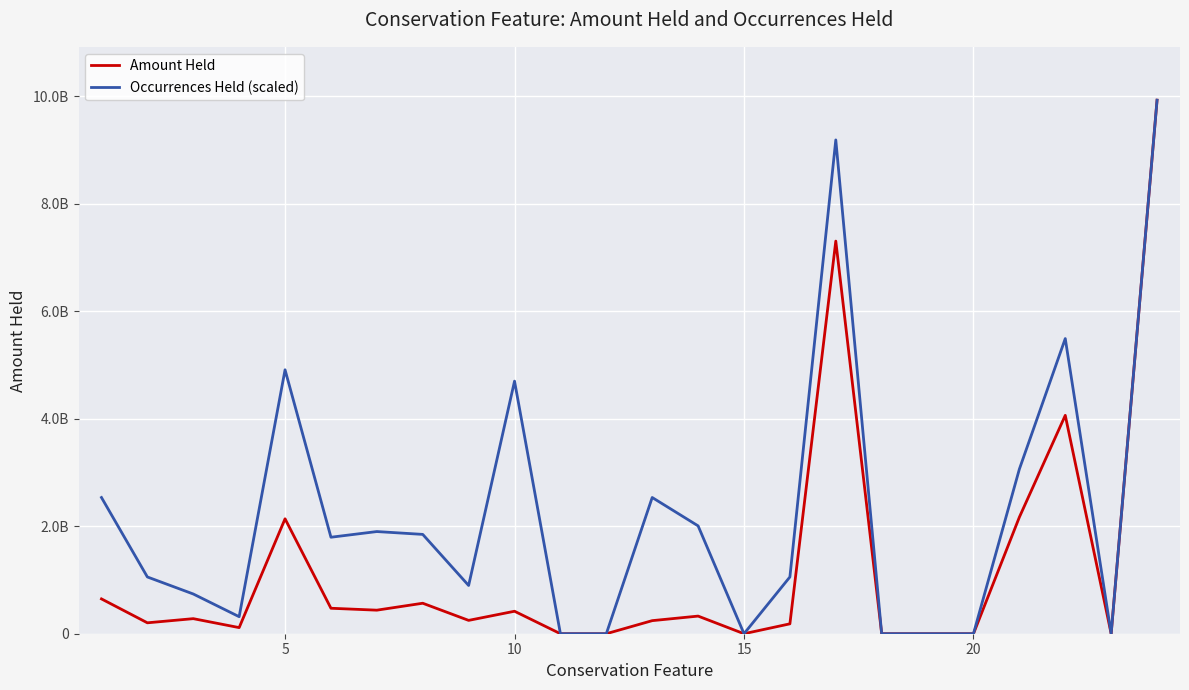

Does the chart display data point markers on the line(s)?

No